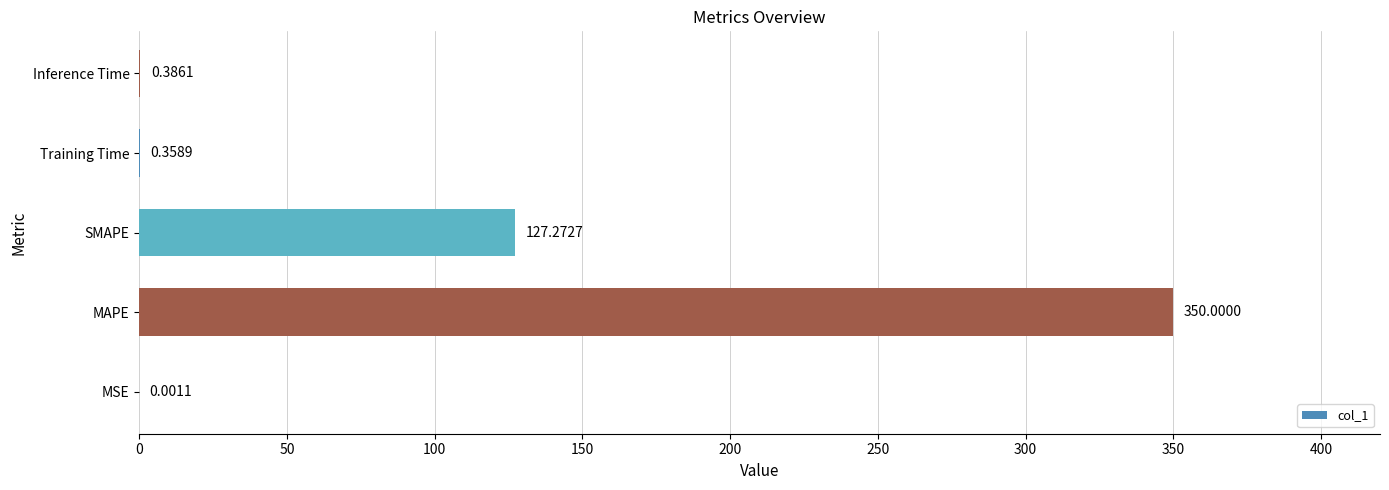

Where is the data nearest to the value 175?

SMAPE